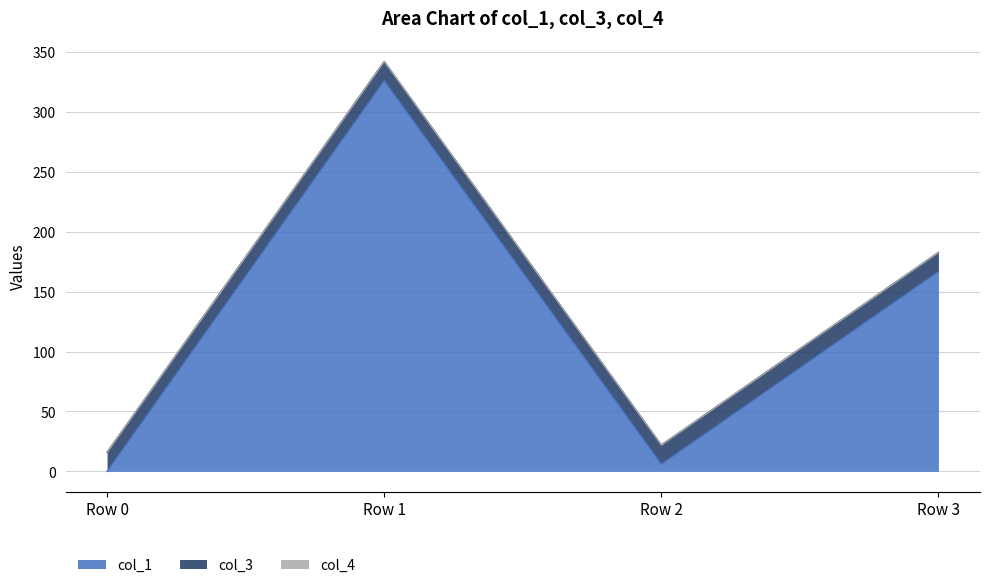

How many intersections are there between col_3 and col_1?

3